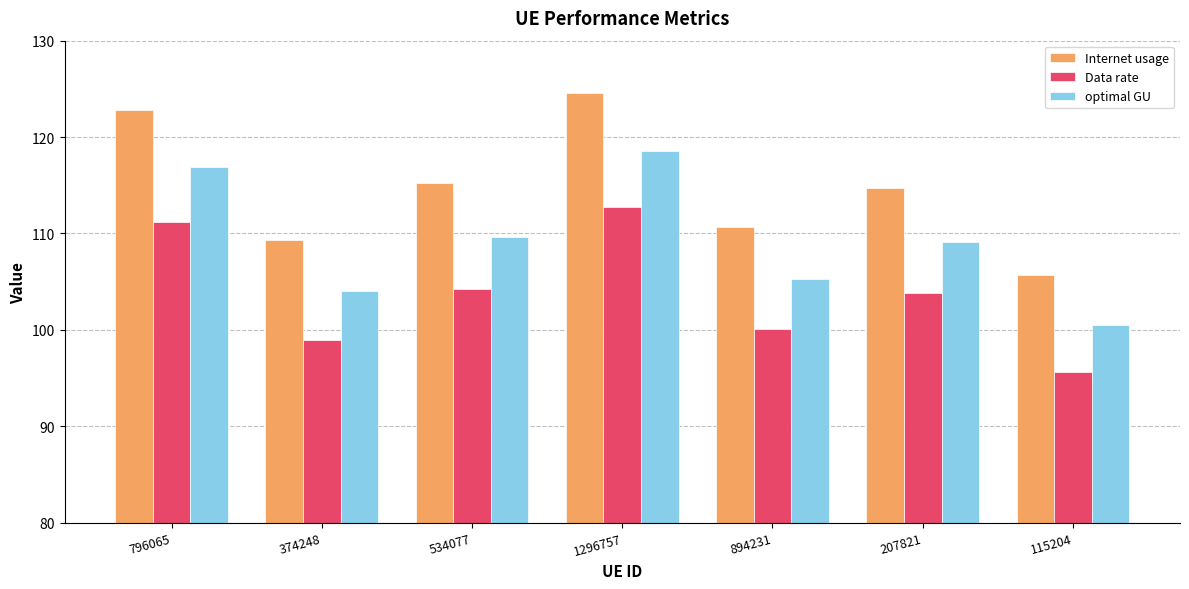

At which category is the sum across all series the highest?

1296757